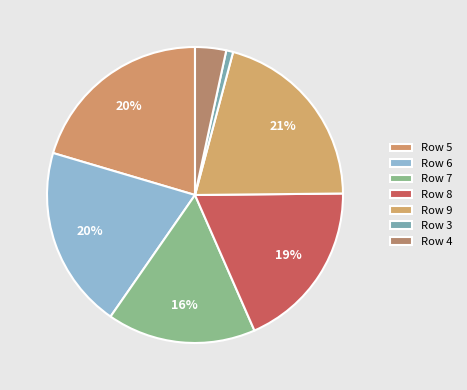

How many slices are in this pie chart?

7